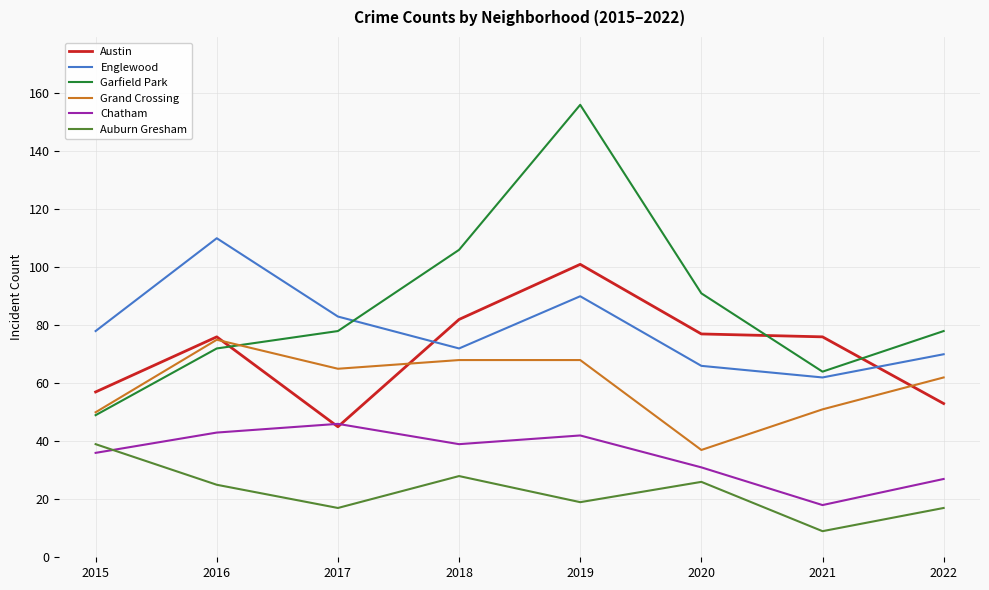

Is it true that Grand Crossing equals 88 at 2015?

False